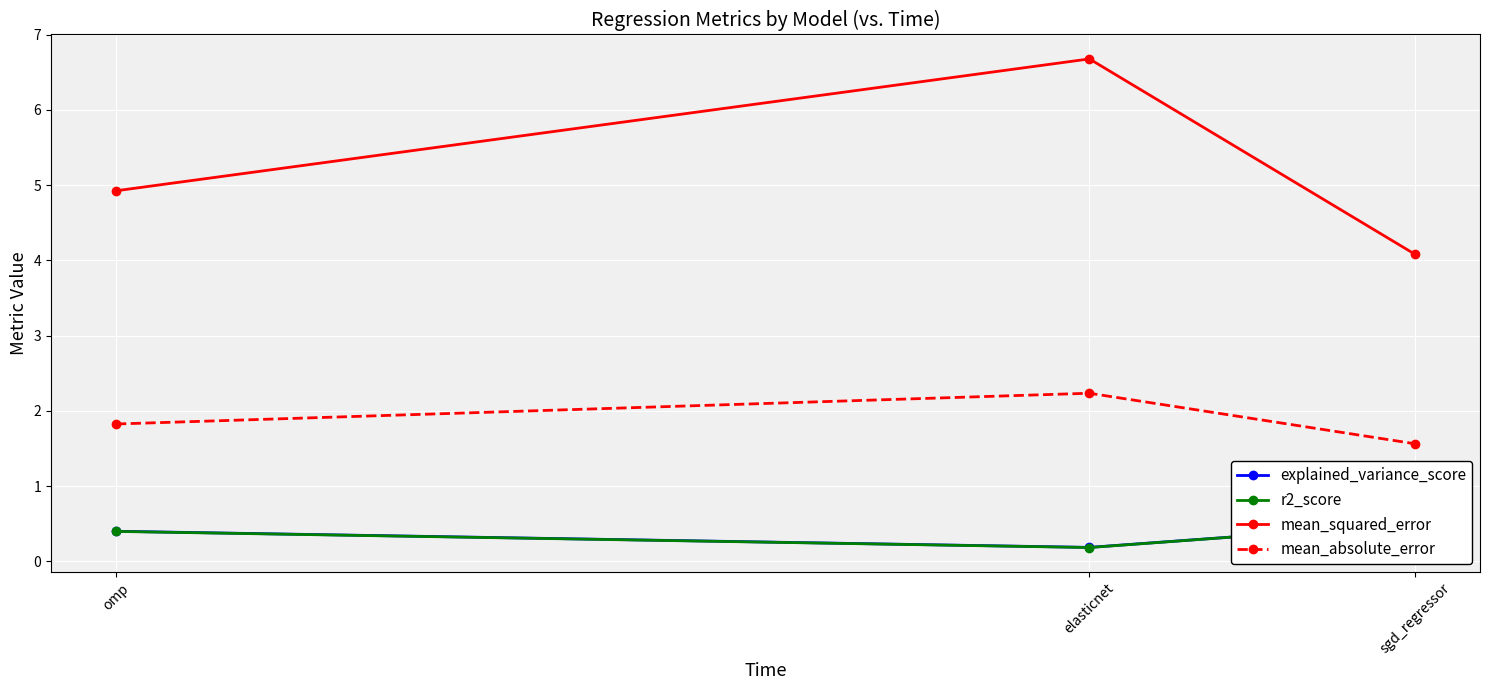

What is the minimum value shown in the chart?

0.2